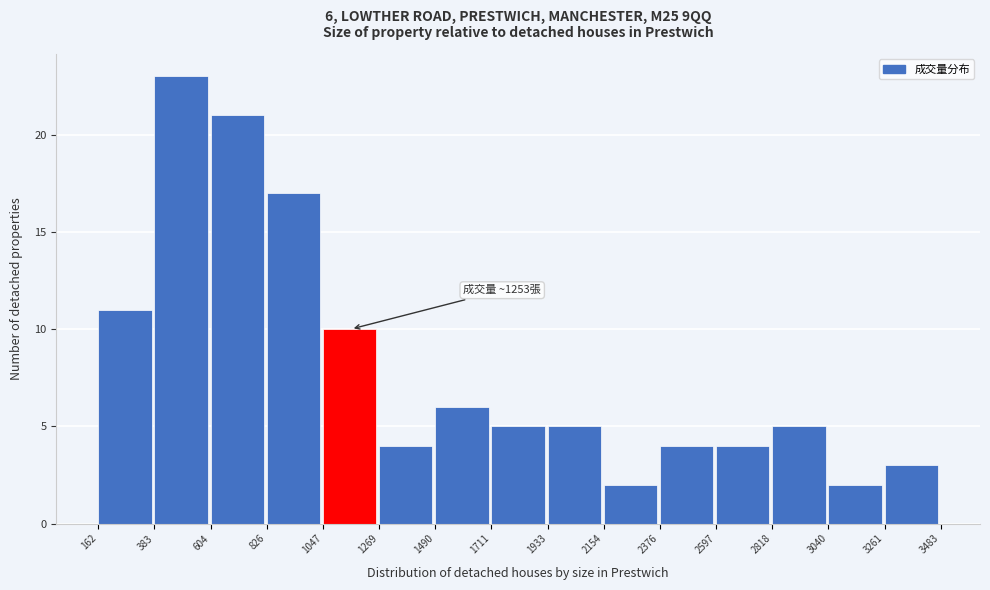

Which range on the x-axis has the tallest bar?

383 to 604